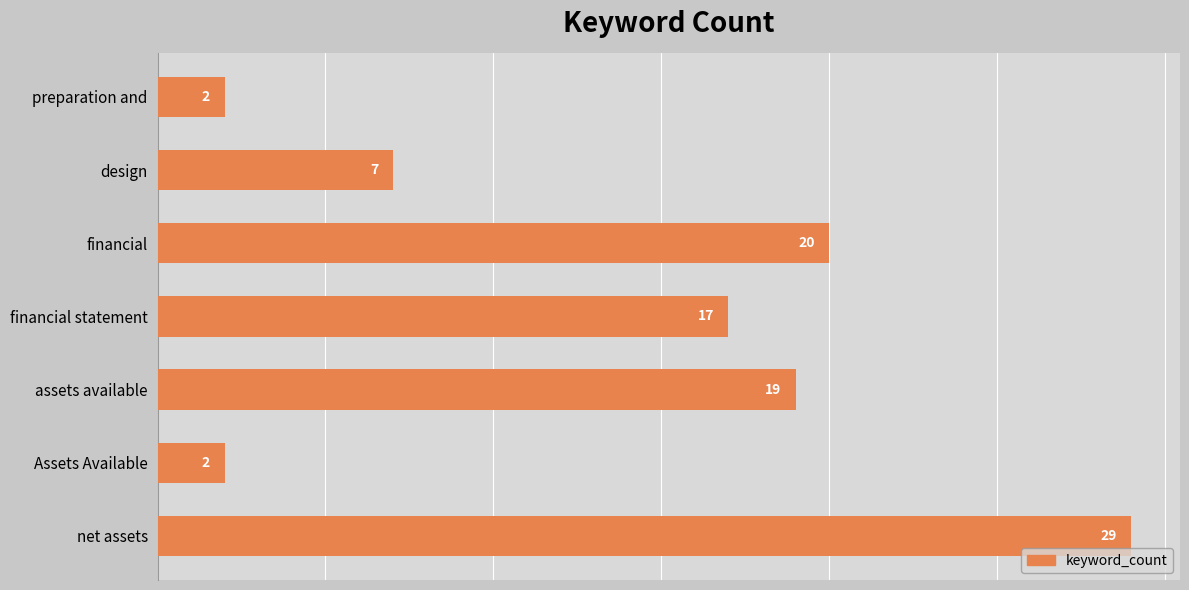

Does the chart contain stacked bars?

No